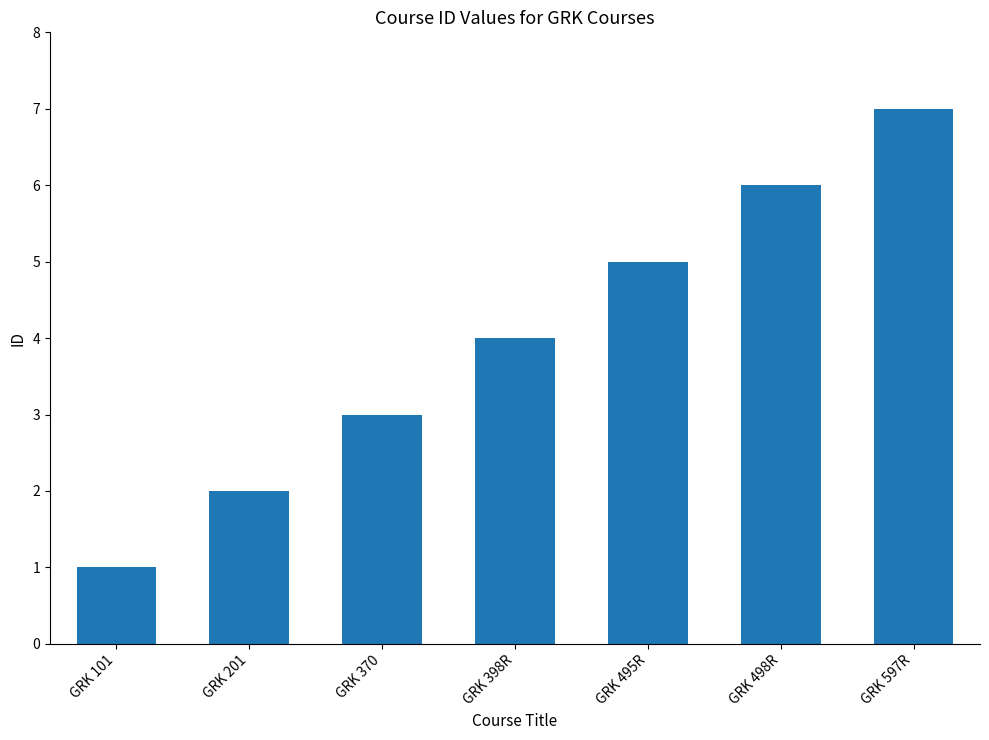

Count the values in the range 2 to 6.

5